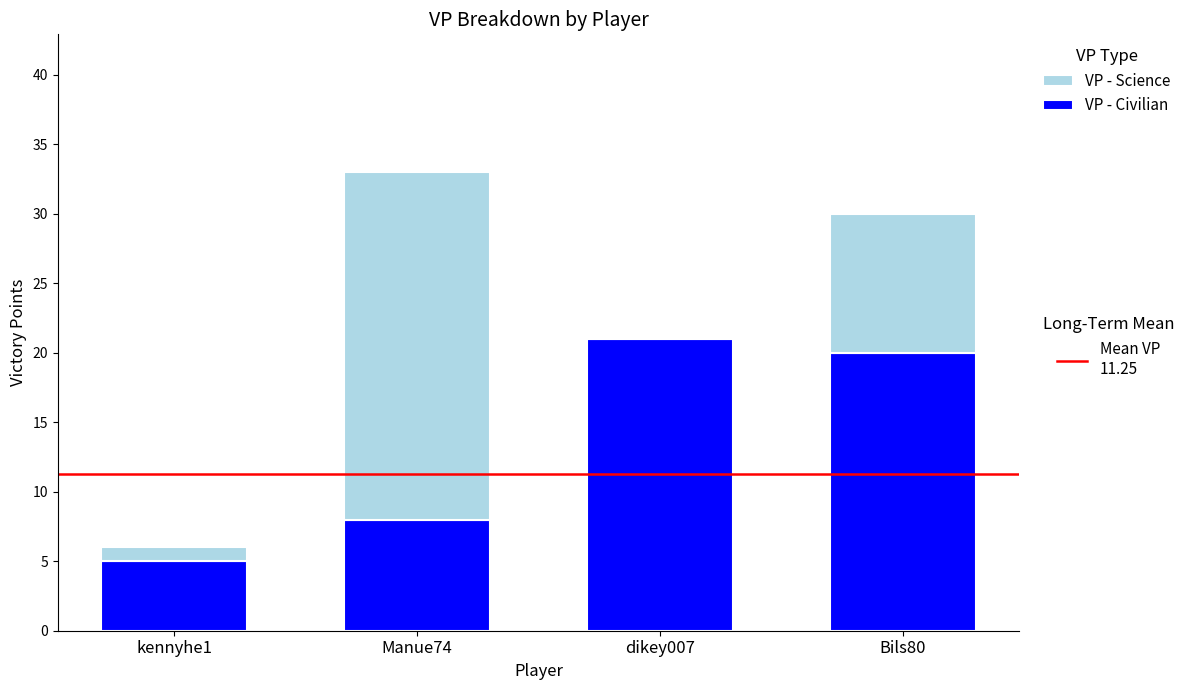

What is the total value across all series at dikey007?

21